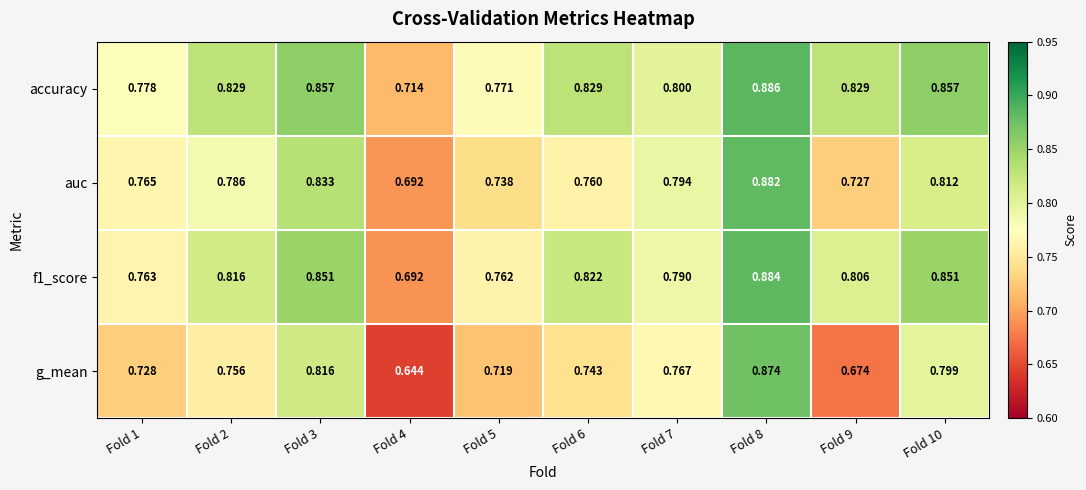

Which series has the largest total across all categories?

accuracy